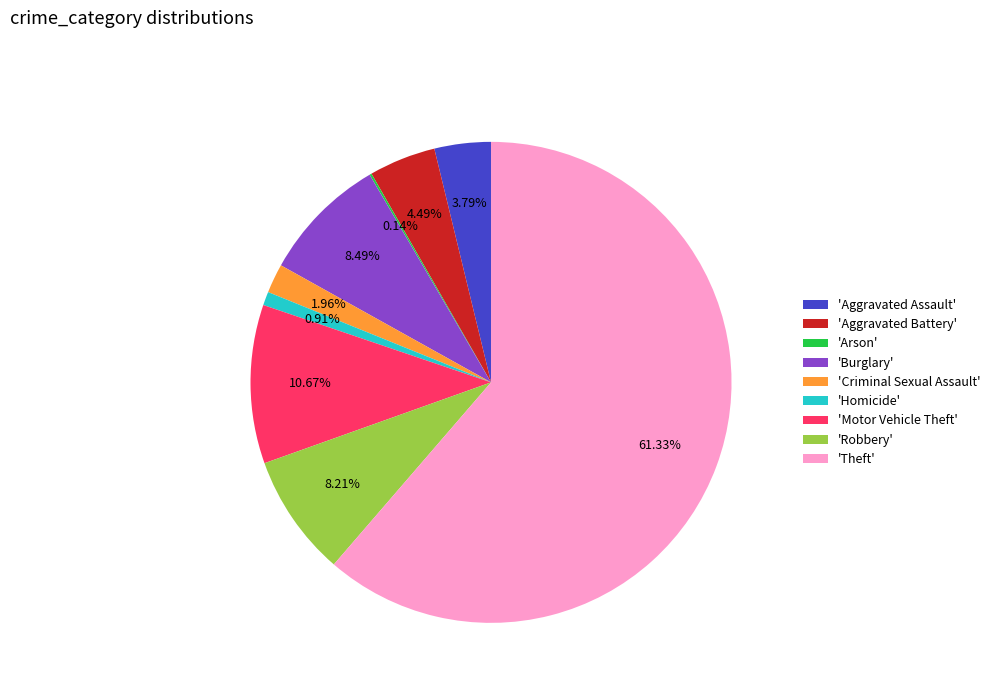

Does any single category account for the majority?

Yes